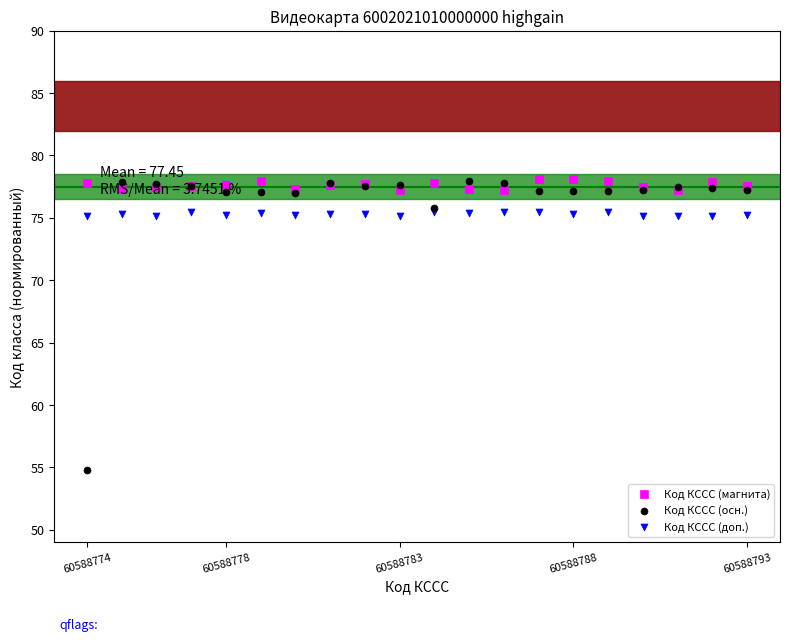

What are all the series names shown in the legend?

Код КССС (магнита), Код КССС (осн.), Код КССС (доп.)